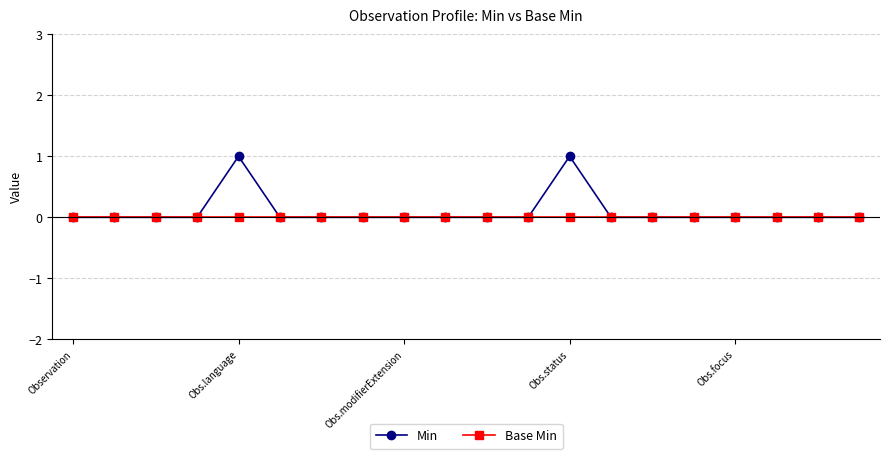

True or false: Min has more than 0 points higher than both neighbors.

True